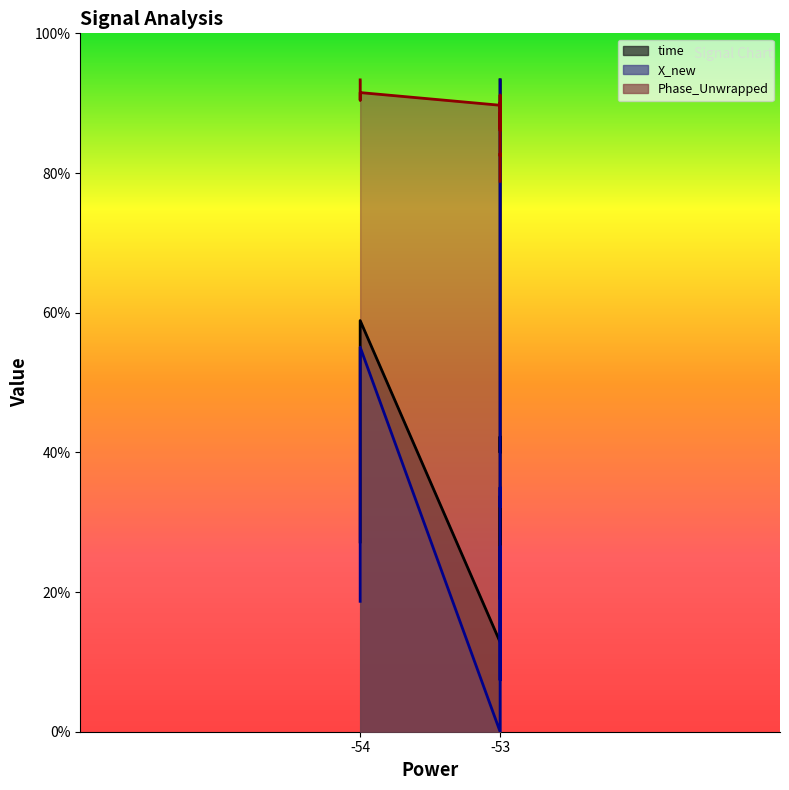

What is the difference between the maximum and second lowest values in the time series?

10.1